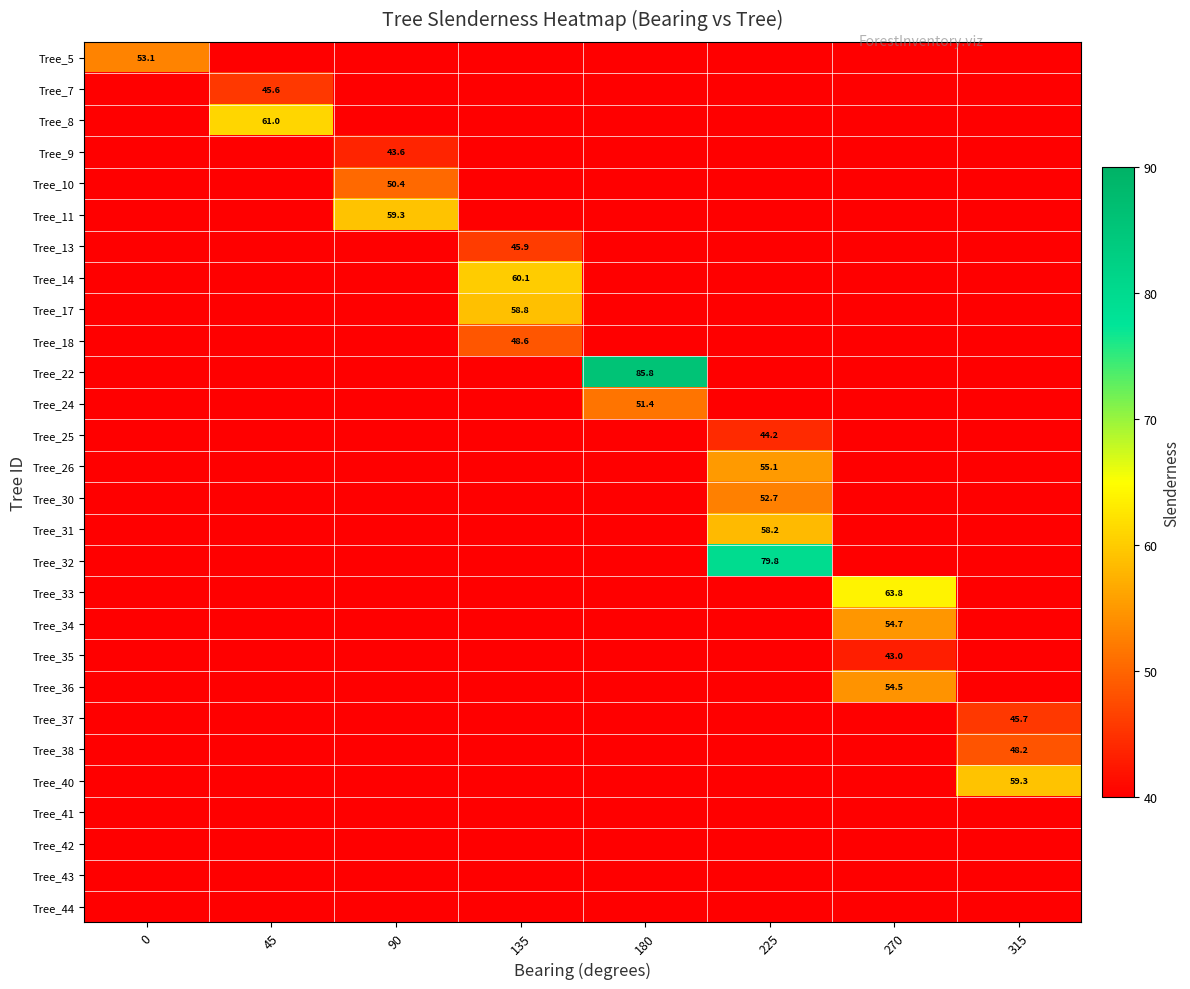

Is it true that Tree_37 equals 81.5 at 315?

False